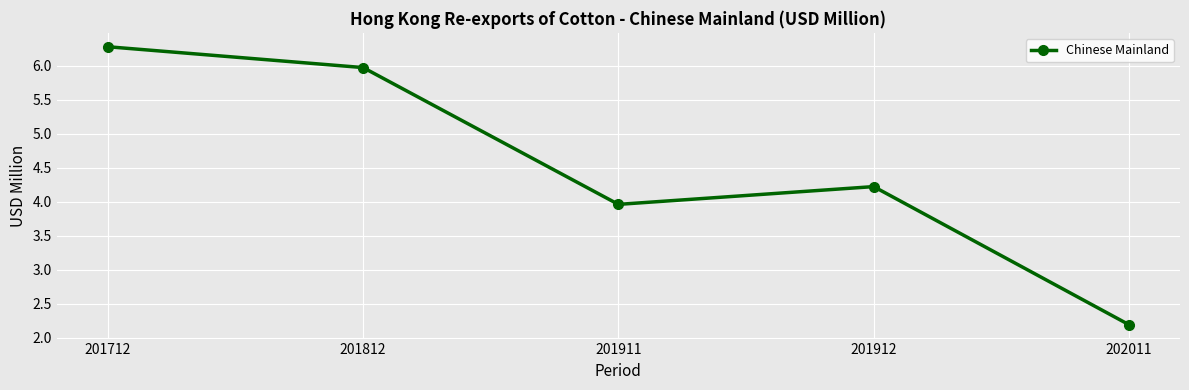

What is the ratio of the value at 201911 to the value at 202011?

1.8